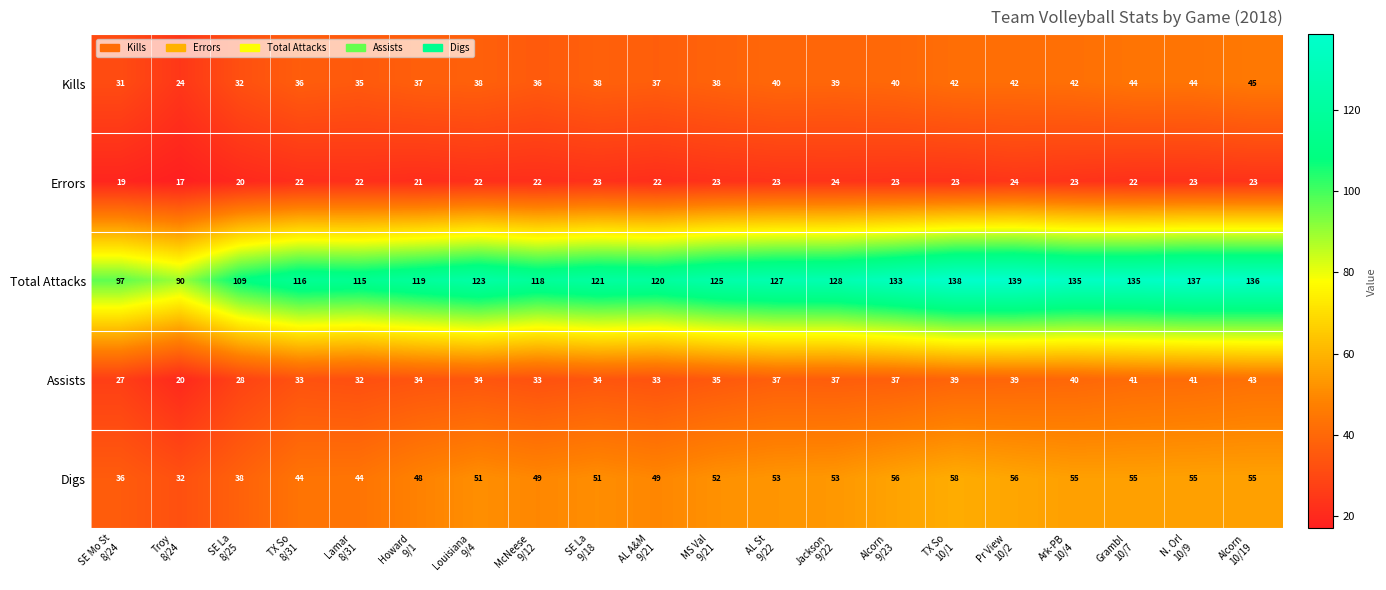

Which series has the largest range (max minus min)?

Total Attacks